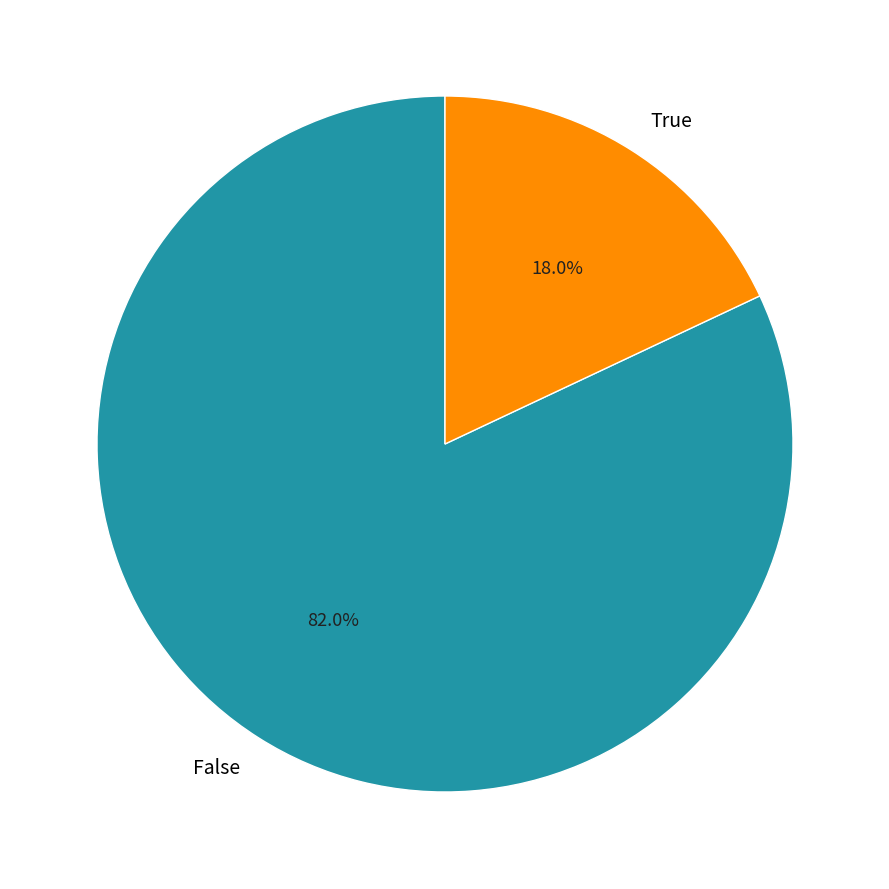

Count the number of slices in the pie.

2